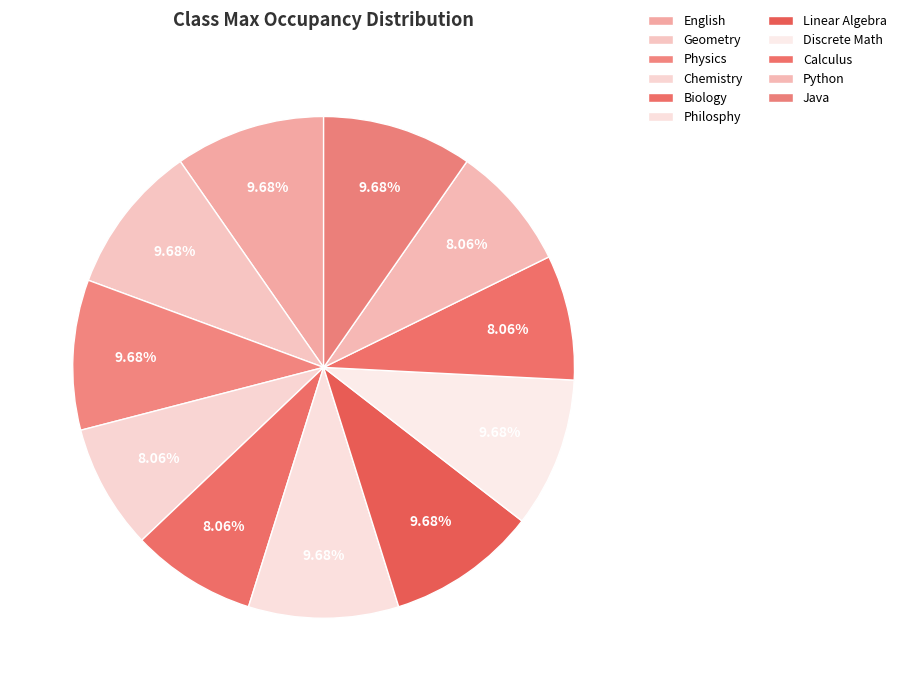

Does any single category account for the majority?

No